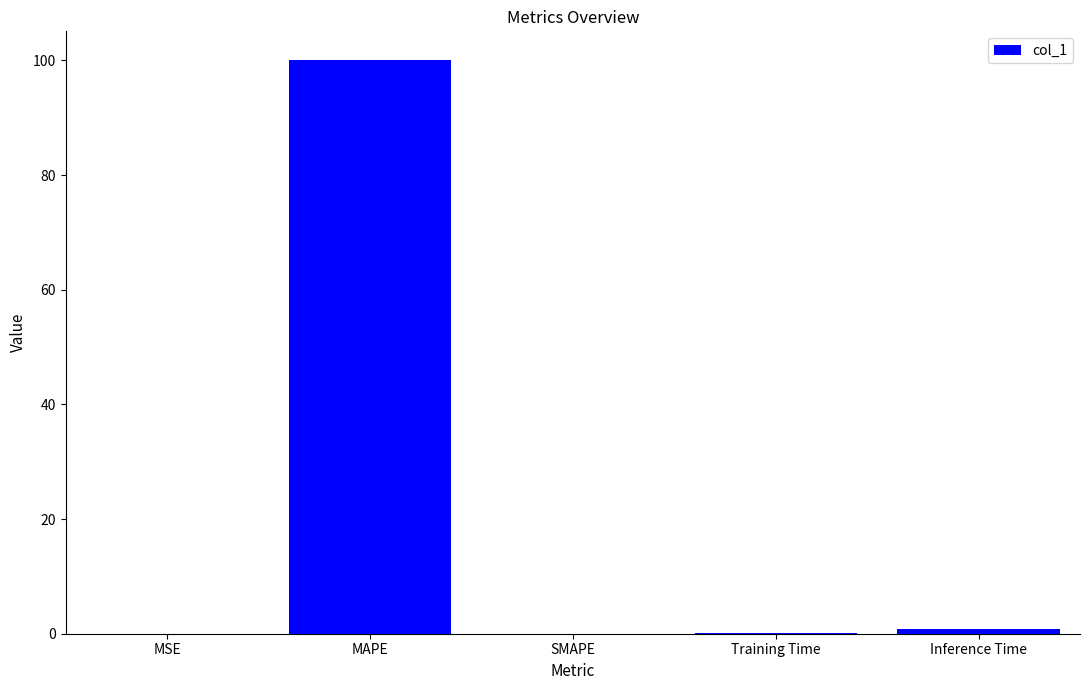

True or false: the data shows 43.2 at MAPE.

False